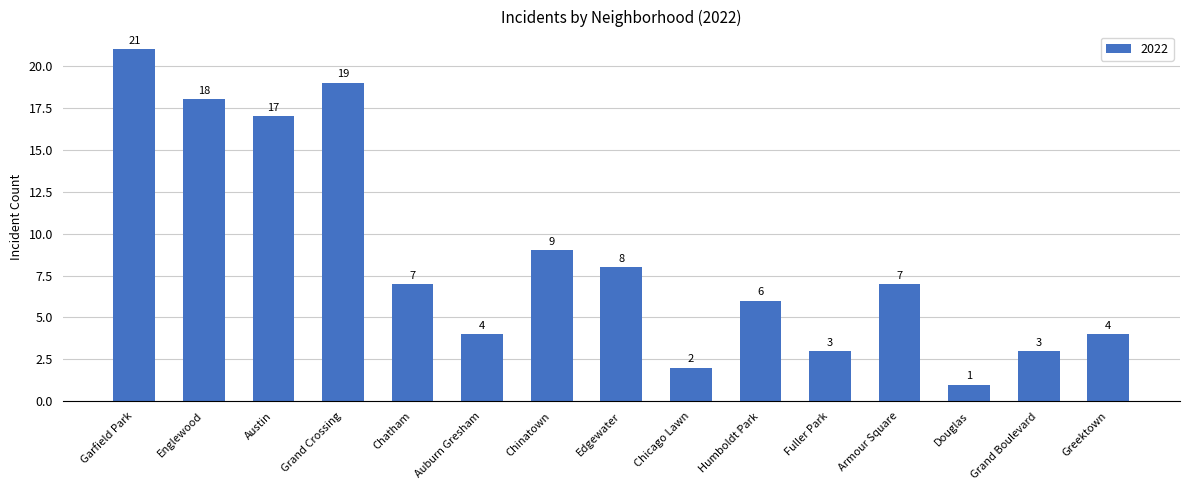

Which category has the highest value across all series?

Garfield Park